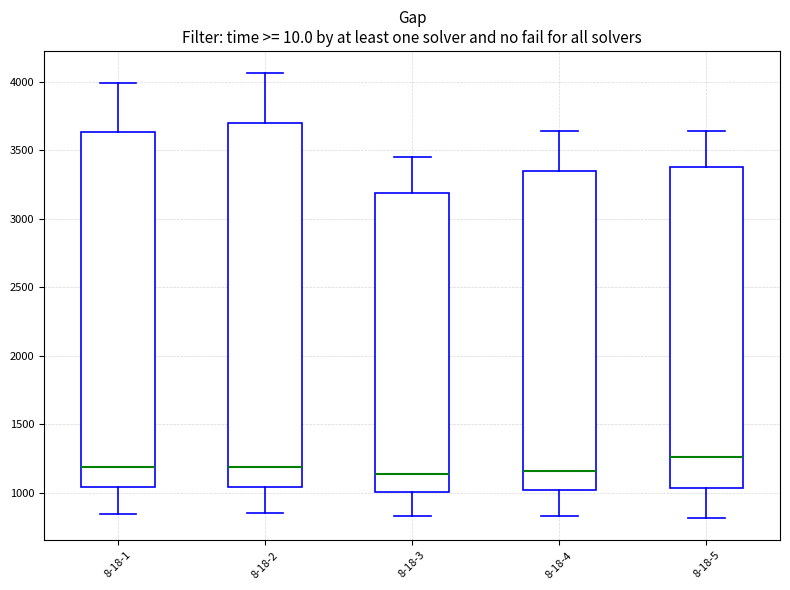

Which box is the tallest, from its lower edge to its upper edge?

8-18-2